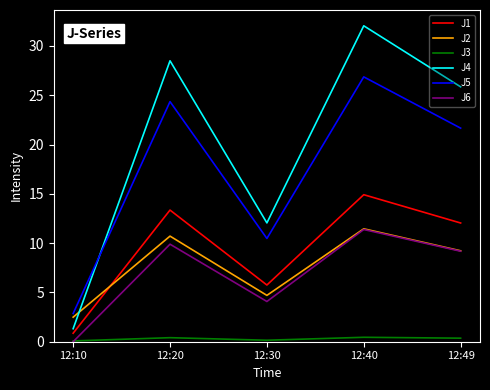

Which category has the lowest value in the J4 series?

12:10